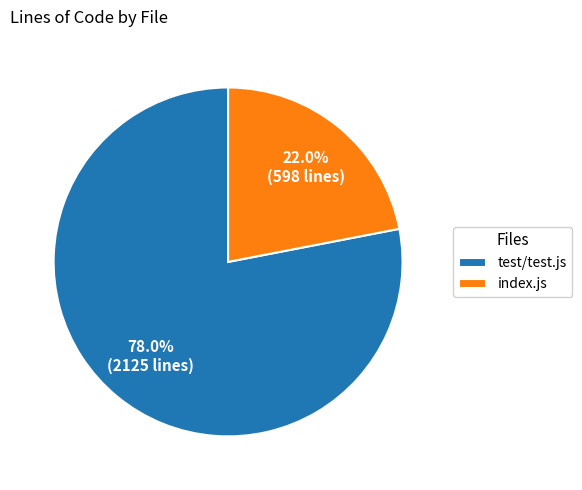

The index.js slice represents 22% of the pie. True or false?

True